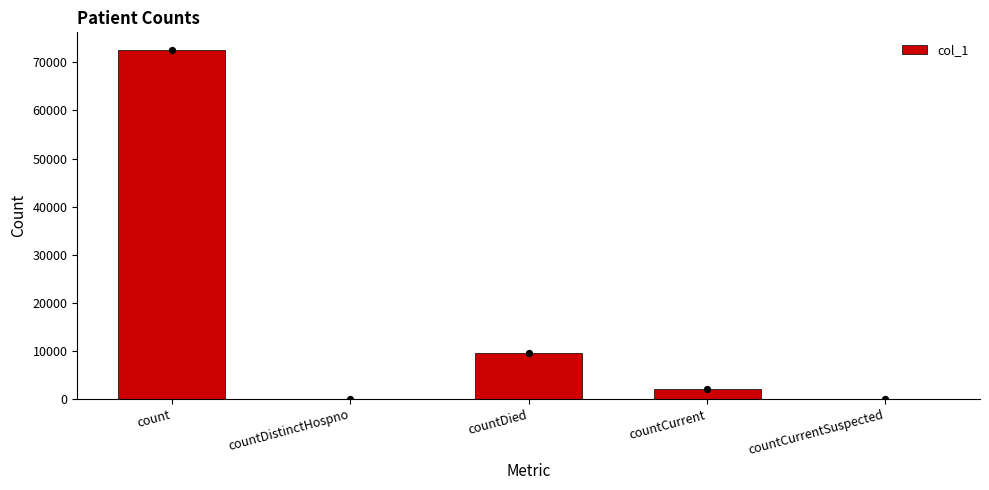

Which has a higher value, countDied or countDistinctHospno?

countDied